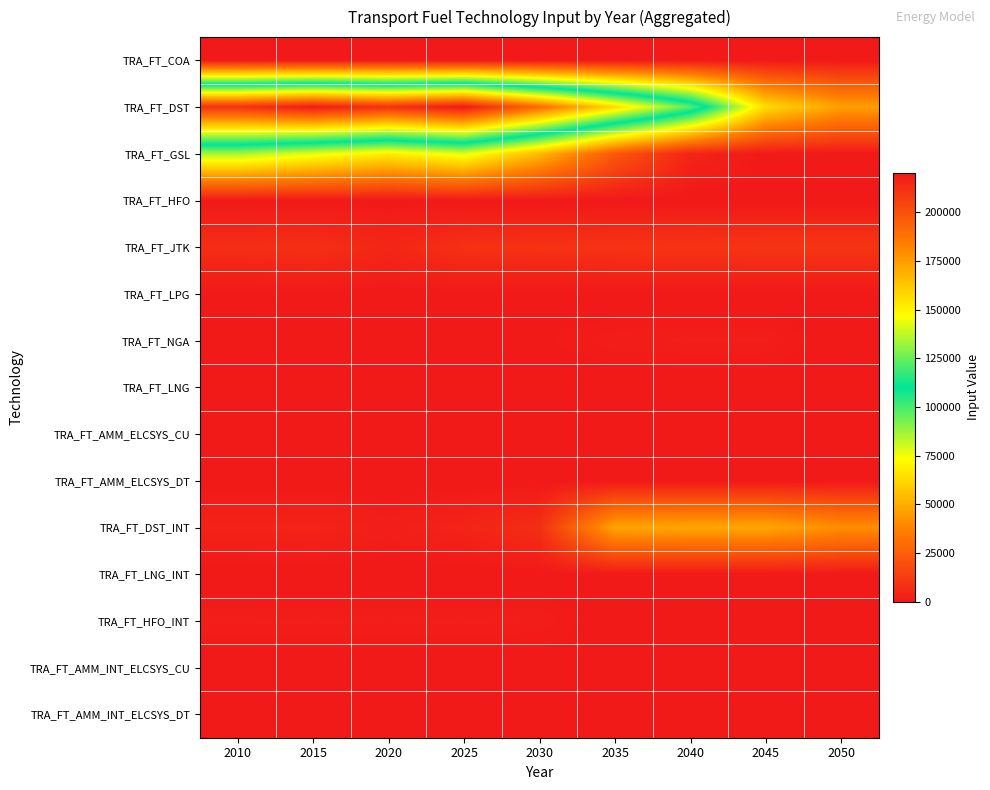

At how many categories does at least one series exceed 173079?

5